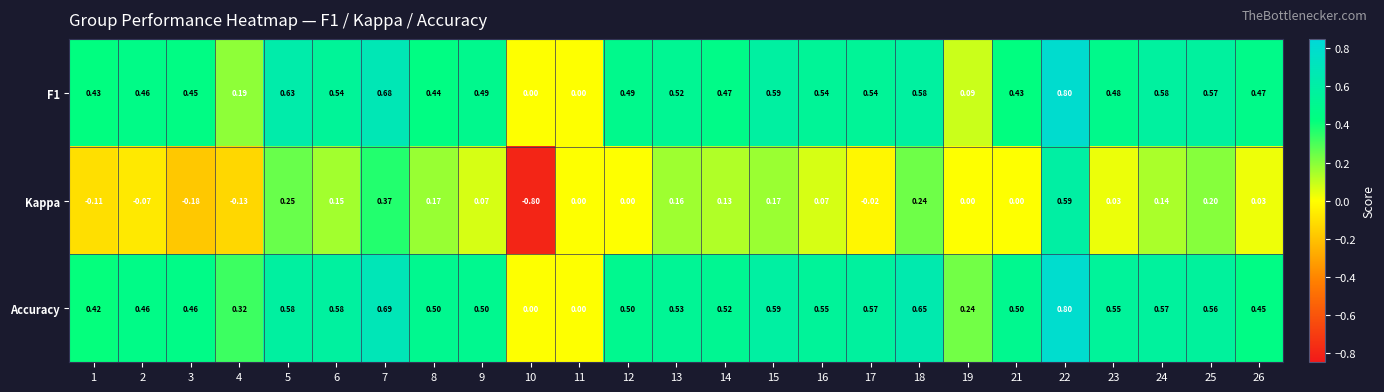

Is the value of Kappa at 9 greater than the value of F1 at 6?

No